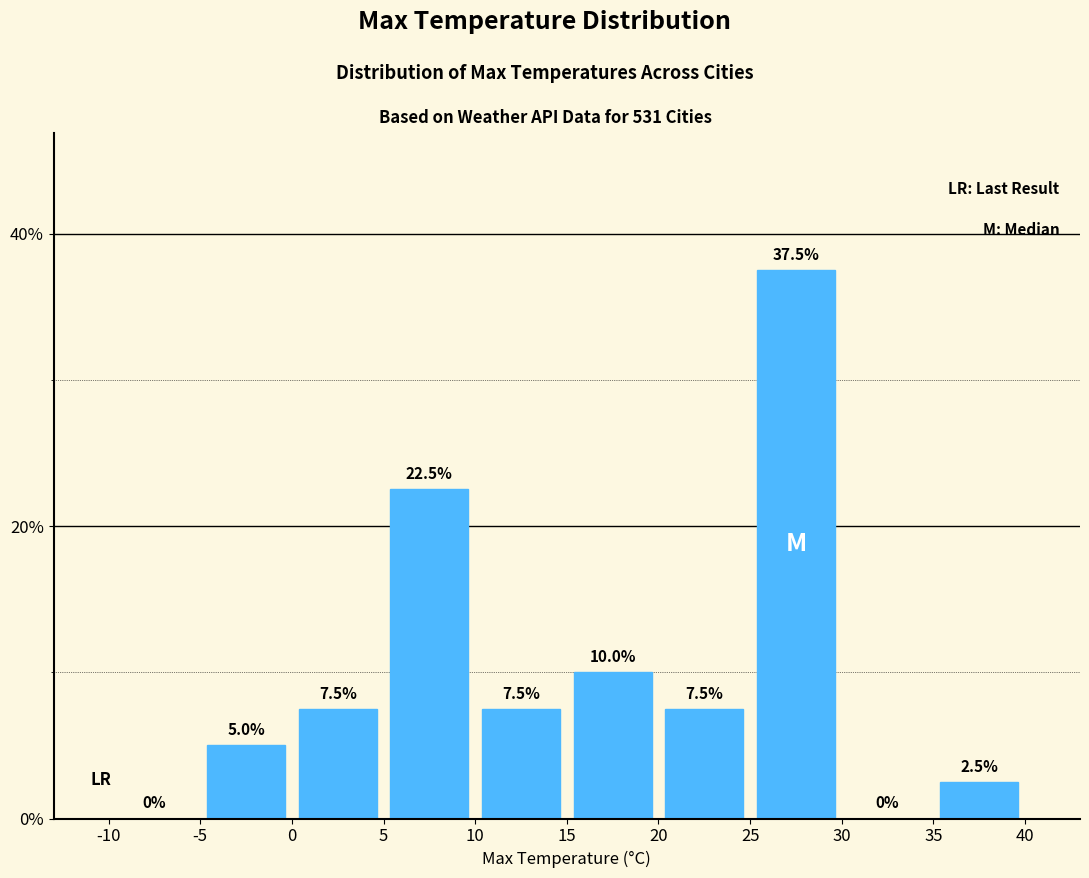

Reading left to right, transcribe this chart: for each bar, give the range it covers on the x-axis and its height.

-10 to -5: 0.0
-5 to 0: 5.0
0 to 5: 7.5
5 to 10: 22.5
10 to 15: 7.5
15 to 20: 10.0
20 to 25: 7.5
25 to 30: 37.5
30 to 35: 0.0
35 to 40: 2.5